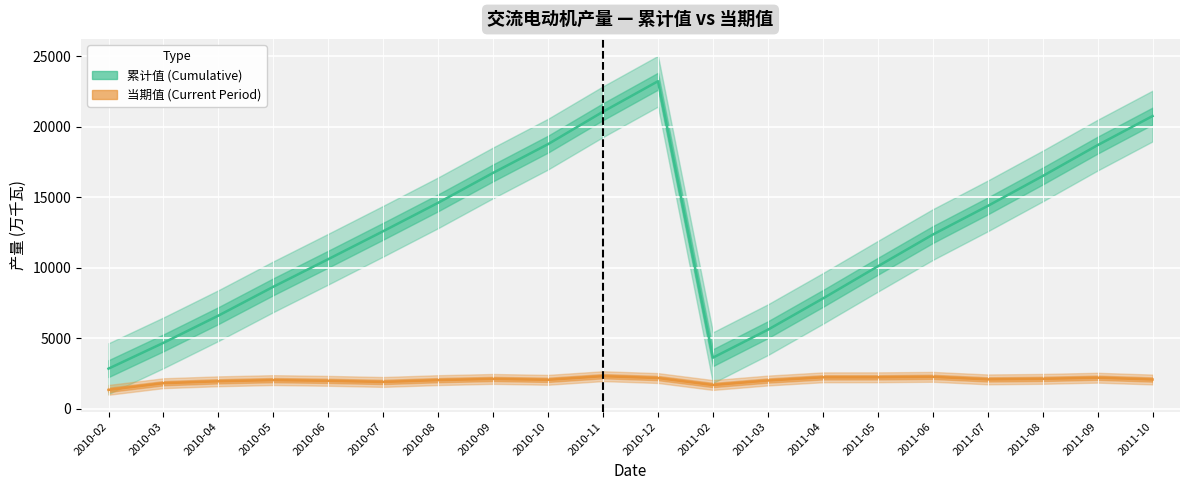

Reading left to right, what are all the values shown in this chart?

累计值: 2830.0	4659.9	6590.7	8637.1	10596.0	12577.7	14592.9	16715.3	18752.6	21051.7	23212.9	3608.7	5591.2	7803.7	10085.9	12334.3	14366.1	16486.2	18678.1	20742.1
当期值: 1325.0	1797.8	1932.8	2016.4	1965.0	1886.4	2014.7	2100.9	2037.4	2295.1	2162.9	1669.7	1986.8	2214.0	2216.8	2248.5	2067.5	2104.4	2187.1	2059.8